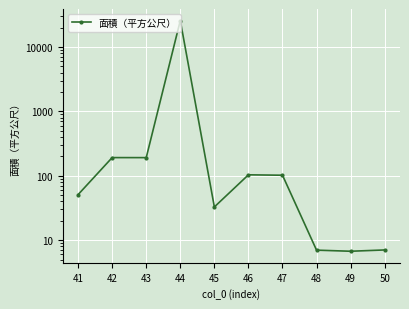

Which has a higher value, 42 or 48?

42